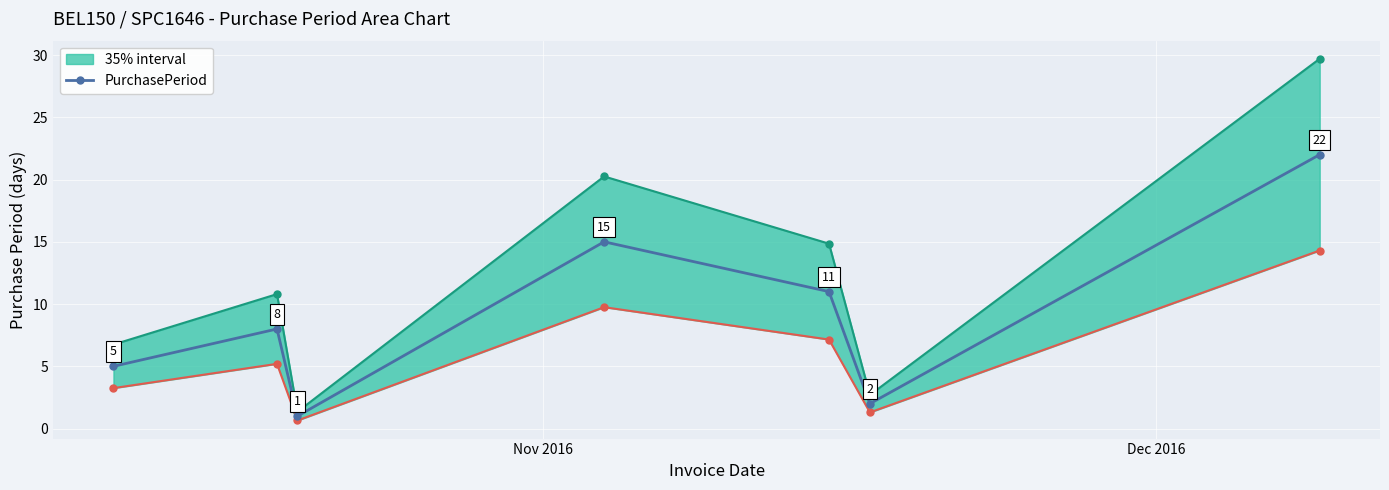

How many data points in PurchasePeriod are less than 8?

3